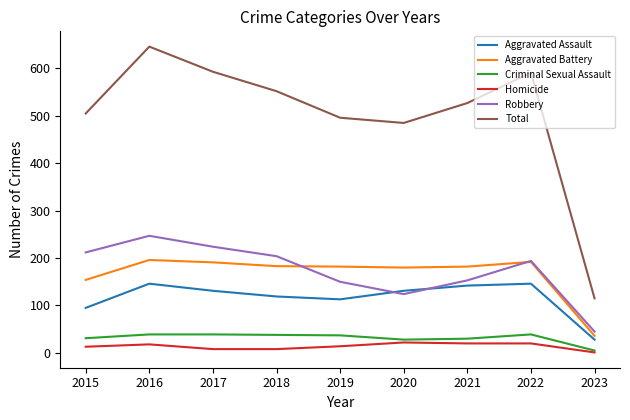

Where does the Total series first go above 527?

2016